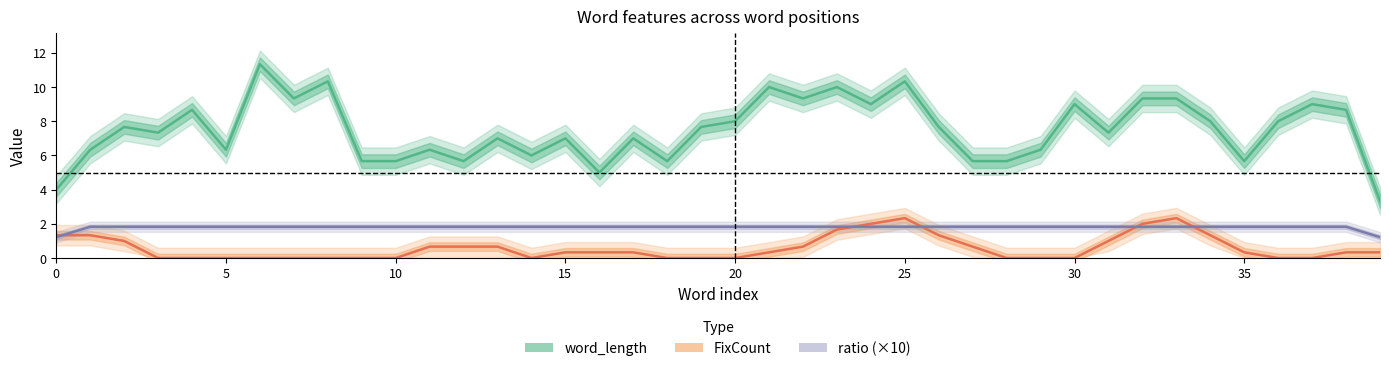

How many categories are shown in the chart?

40